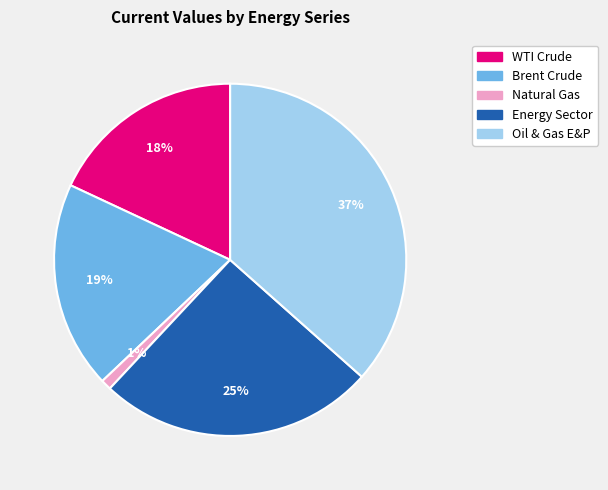

Is there any slice that represents more than half of the pie?

No